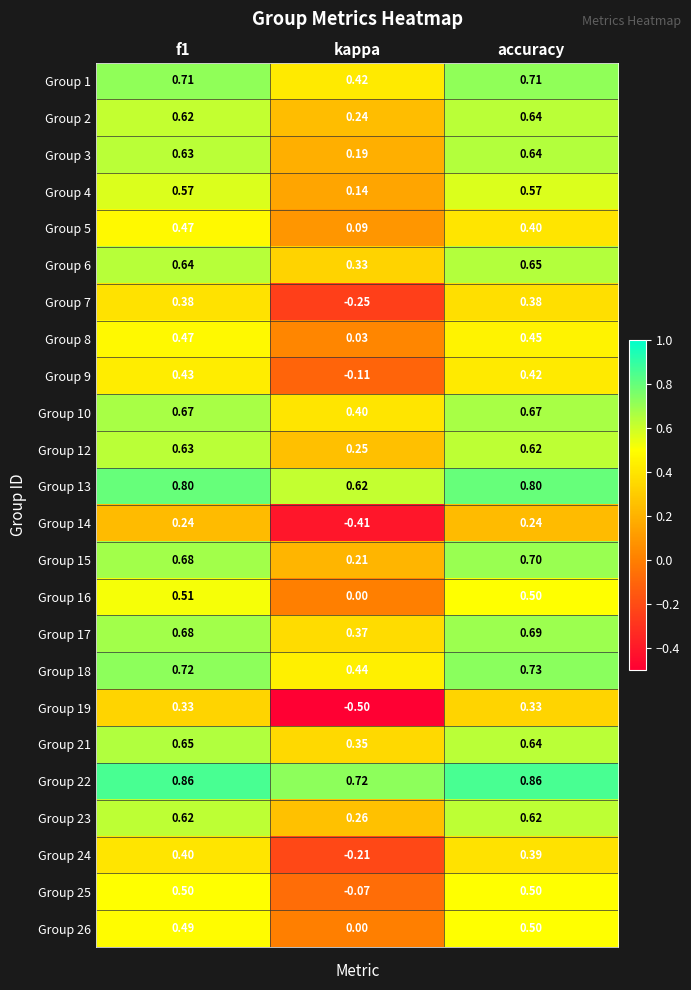

How many series are shown in this chart?

24